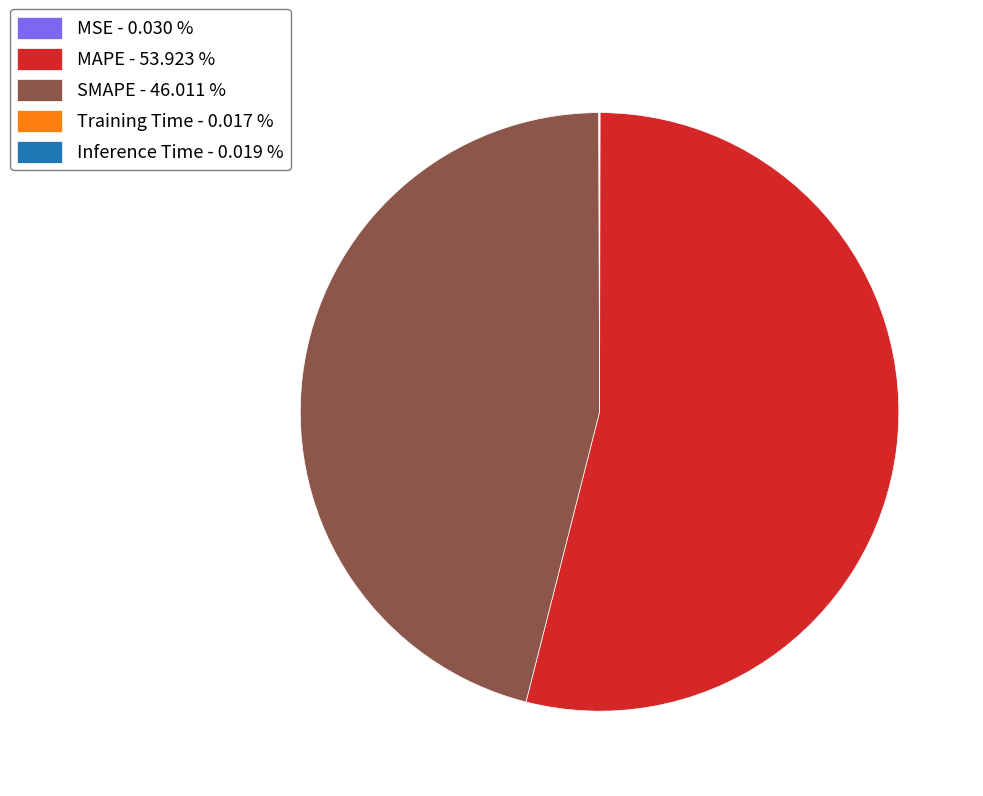

What is the ratio of the value at MAPE - 53.923 % to the value at SMAPE - 46.011 %?

1.2